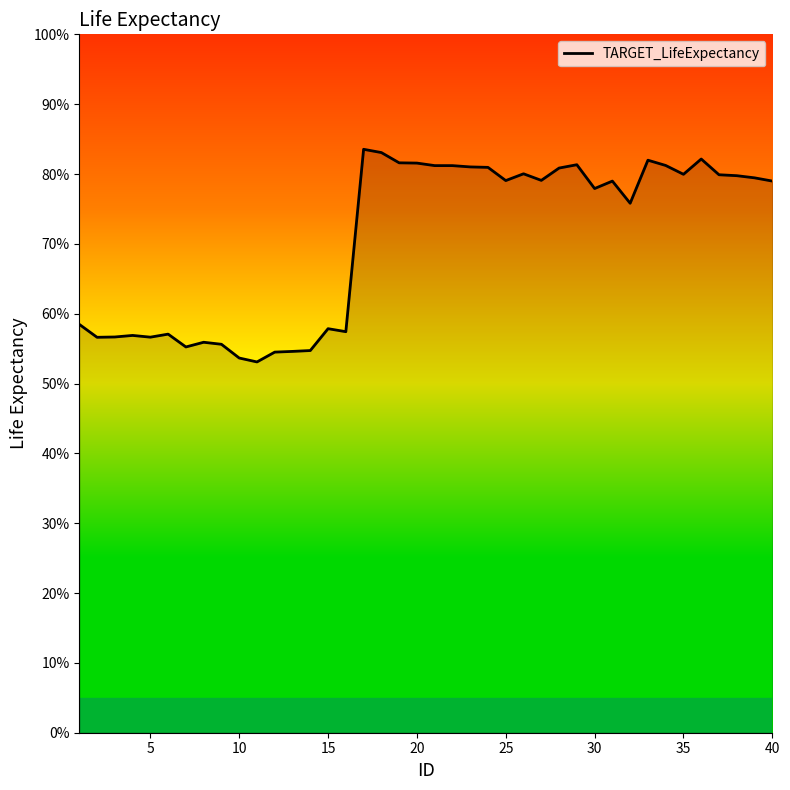

What is the difference between the maximum and minimum values?

30.4